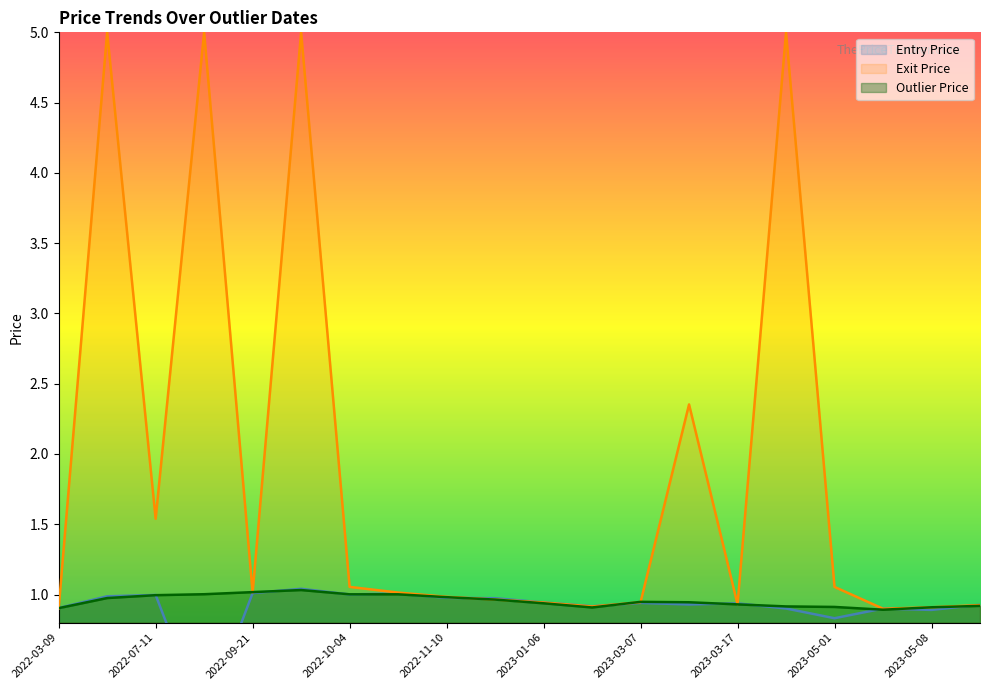

Rank the categories by Entry Price value from highest to lowest.

2022-09-23, 2022-09-21, 2022-11-04, 2022-10-04, 2022-07-11, 2022-07-05, 2022-11-10, 2022-11-11, 2023-01-06, 2023-03-07, 2023-03-17, 2023-03-15, 2023-11-14, 2023-02-01, 2022-03-09, 2023-04-17, 2023-05-05, 2023-05-08, 2023-05-01, 2022-09-13